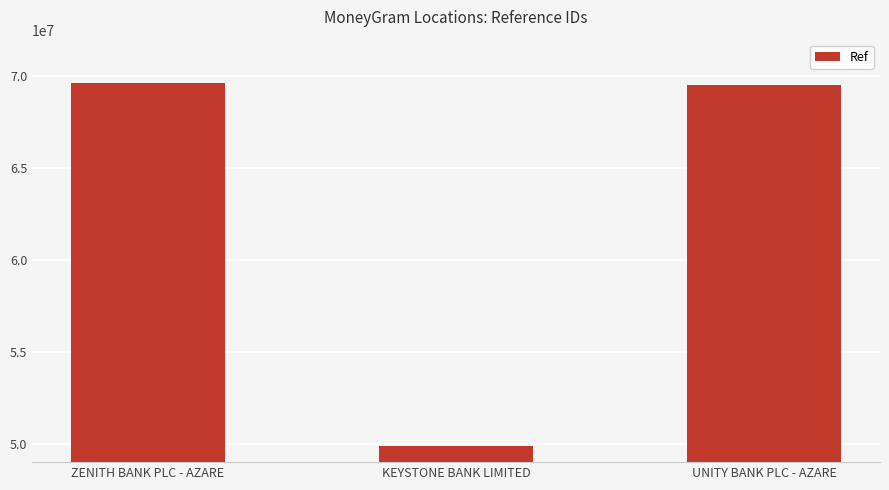

What is the maximum value shown in the chart?

69664940